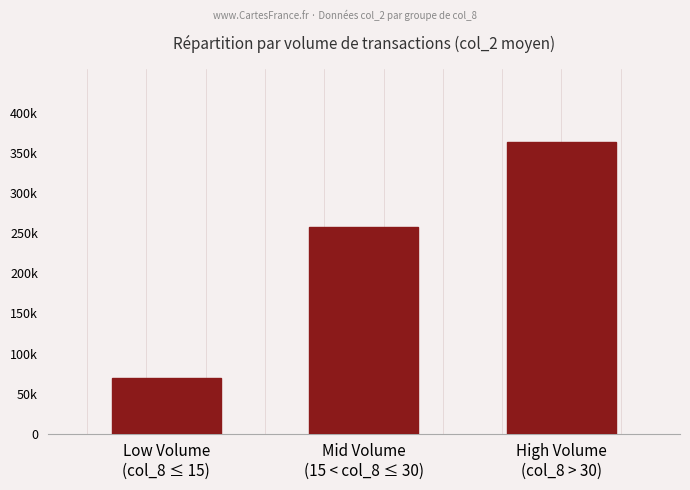

How many bars are there in total?

3